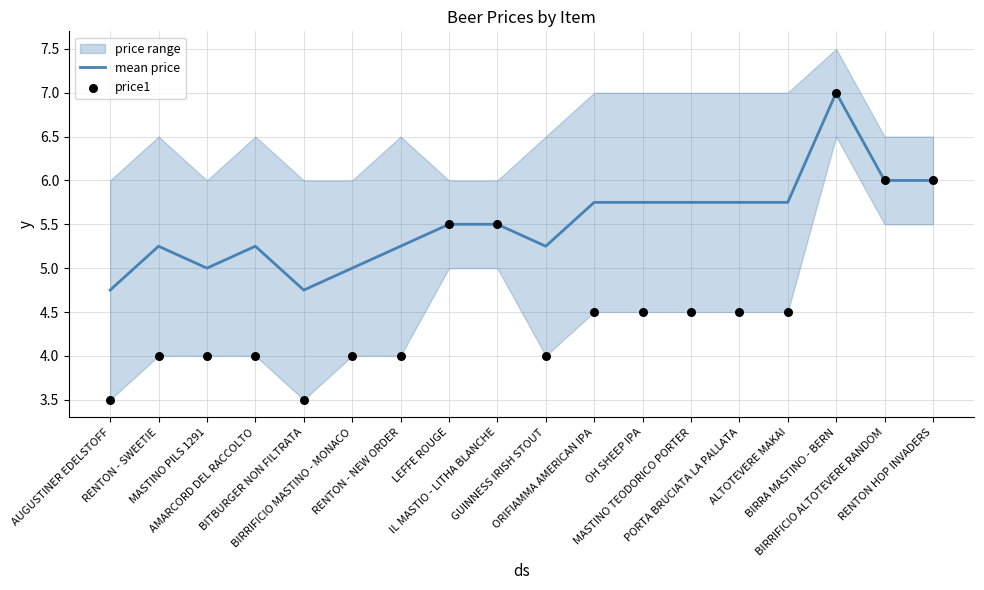

What is the total value across all series at RENTON - SWEETIE?

9.2